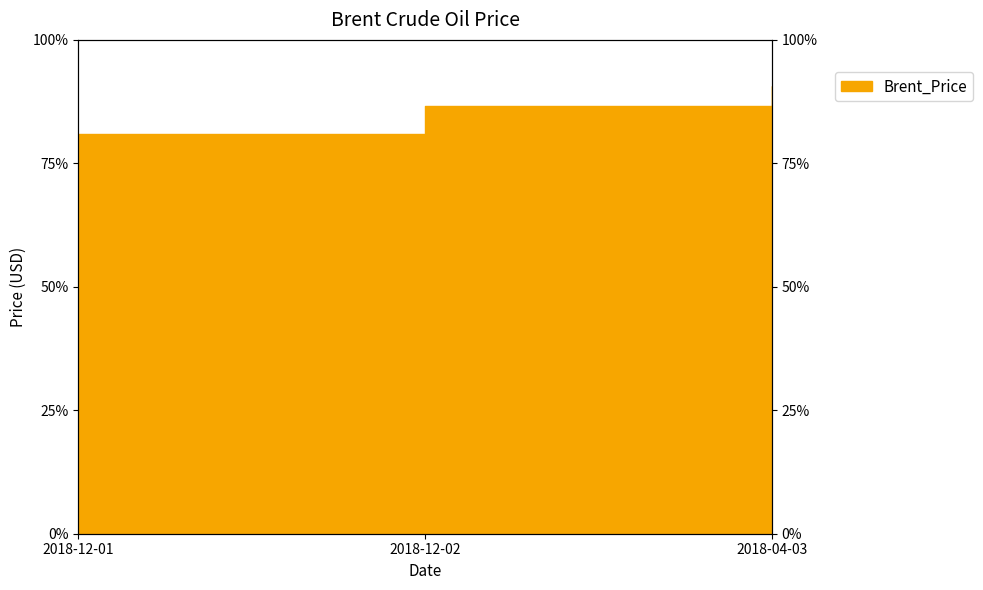

Does the chart display data point markers on the line(s)?

No